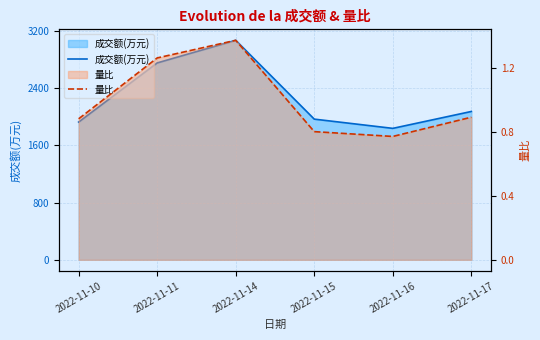

Is the value of 量比 at 2022-11-14 greater than the value of 成交额(万元) at 2022-11-10?

No